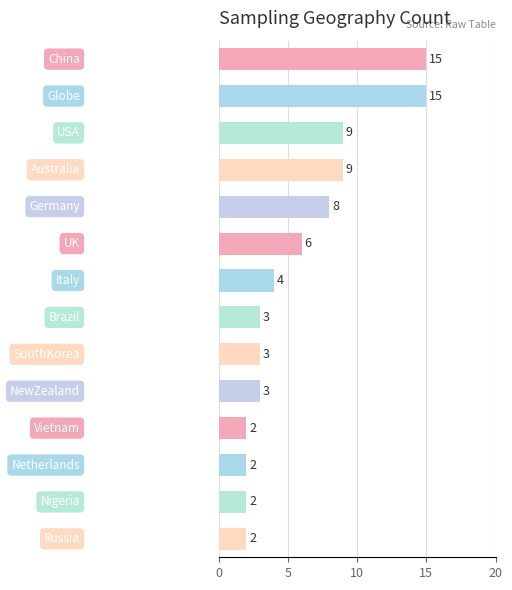

What is the difference between the maximum and minimum values?

13